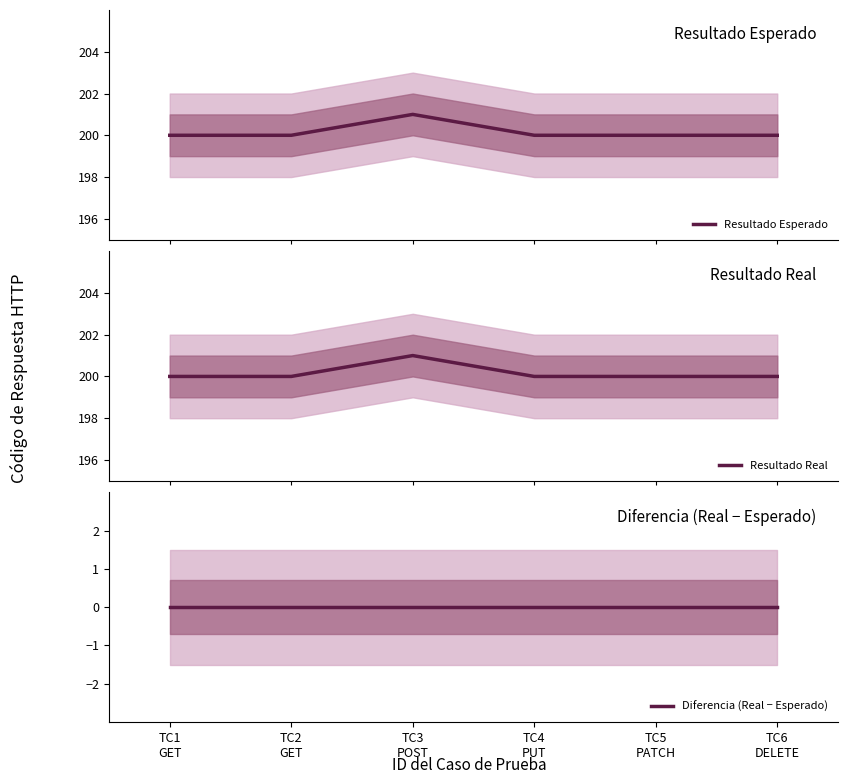

What are all the series names shown in the legend?

Resultado Esperado, Resultado Real, Diferencia (Real − Esperado)